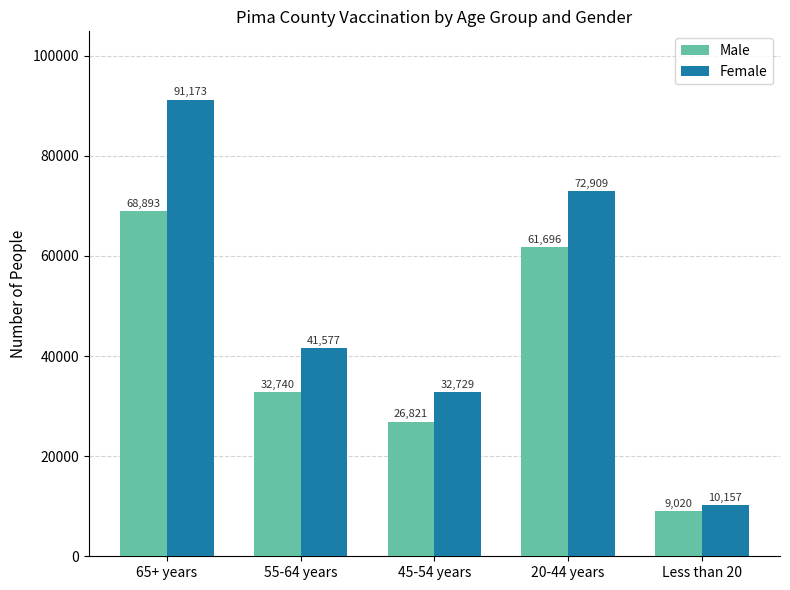

Is it true that Male equals 12456 at Less than 20?

False